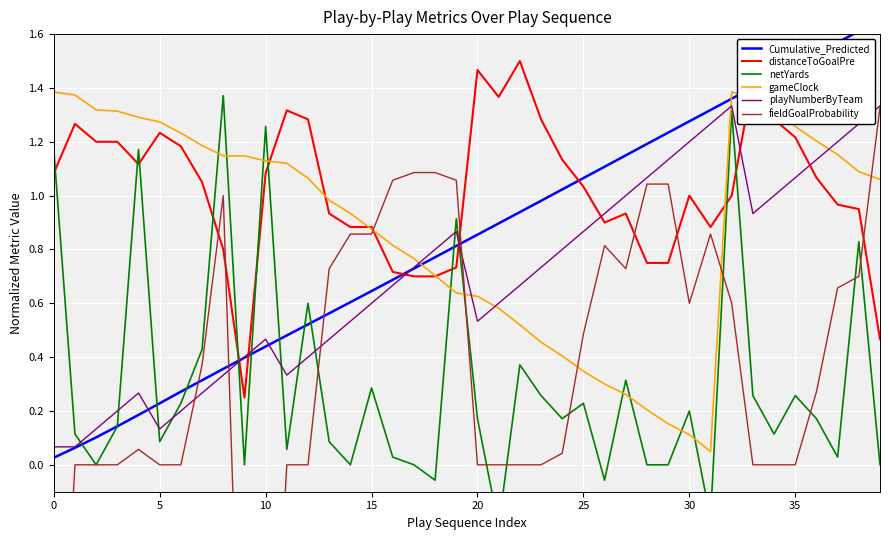

What is the label of the 20th point from the left?

19